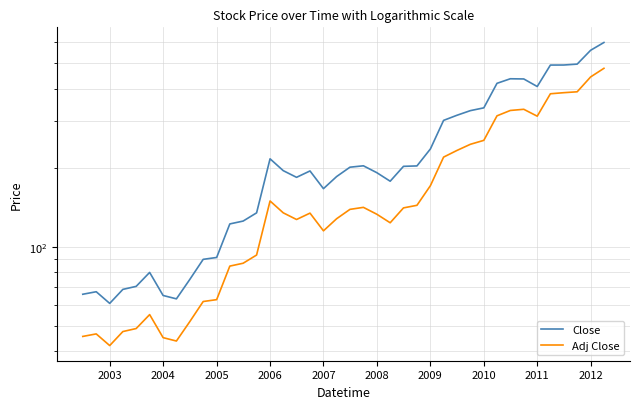

Does the chart display data point markers on the line(s)?

No